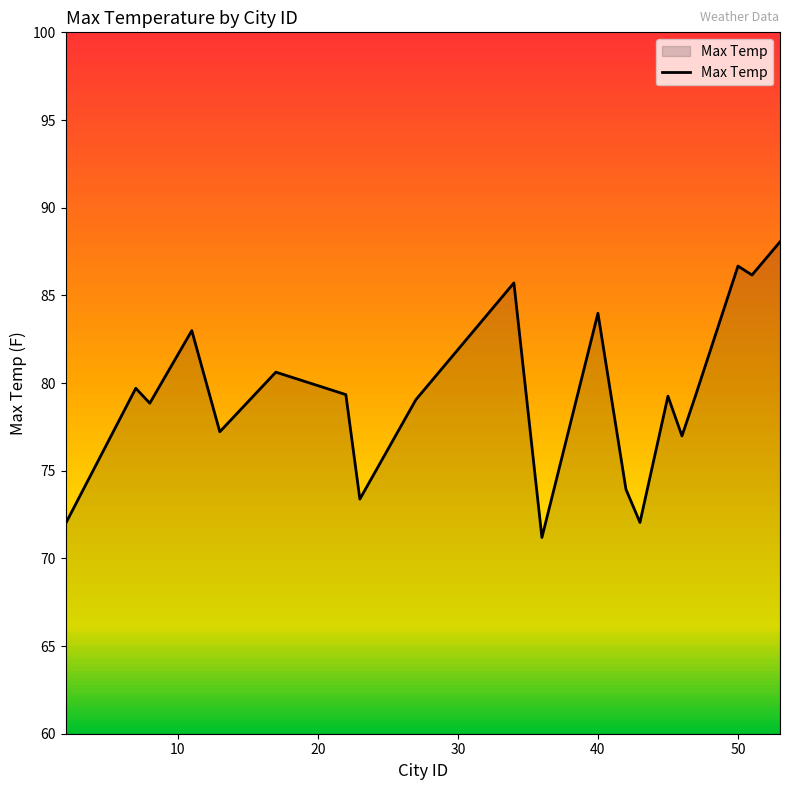

Is it true that Max Temp equals 35.8 at 50?

False